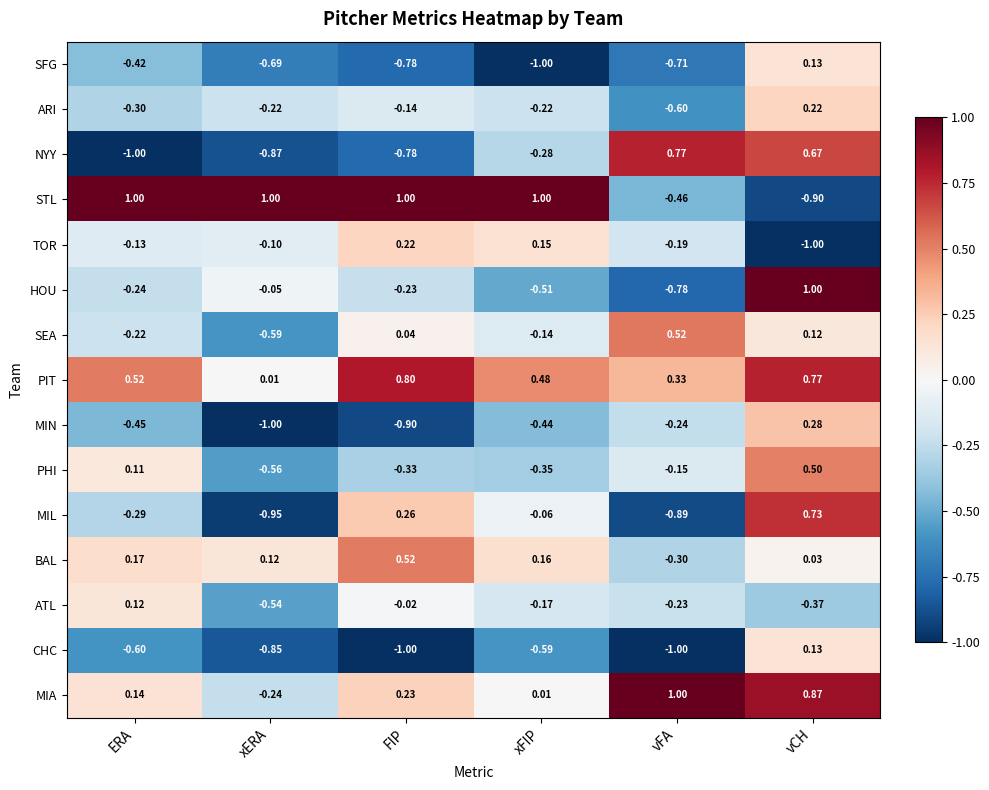

Which series has the largest total across all categories?

PIT